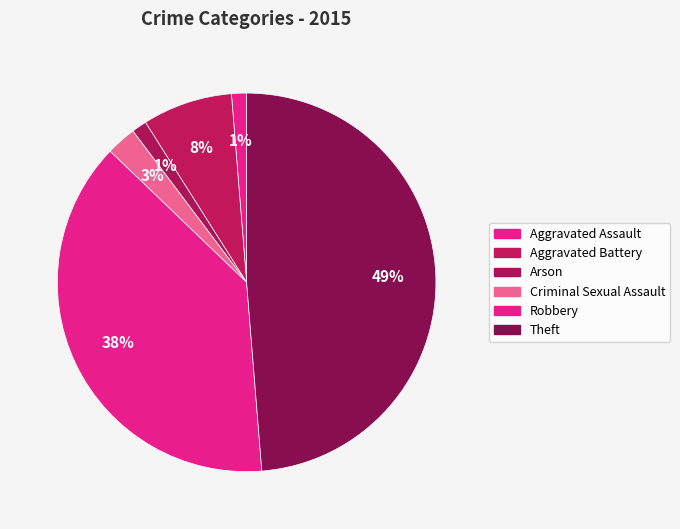

Is it true that Robbery is 44% of the pie?

False